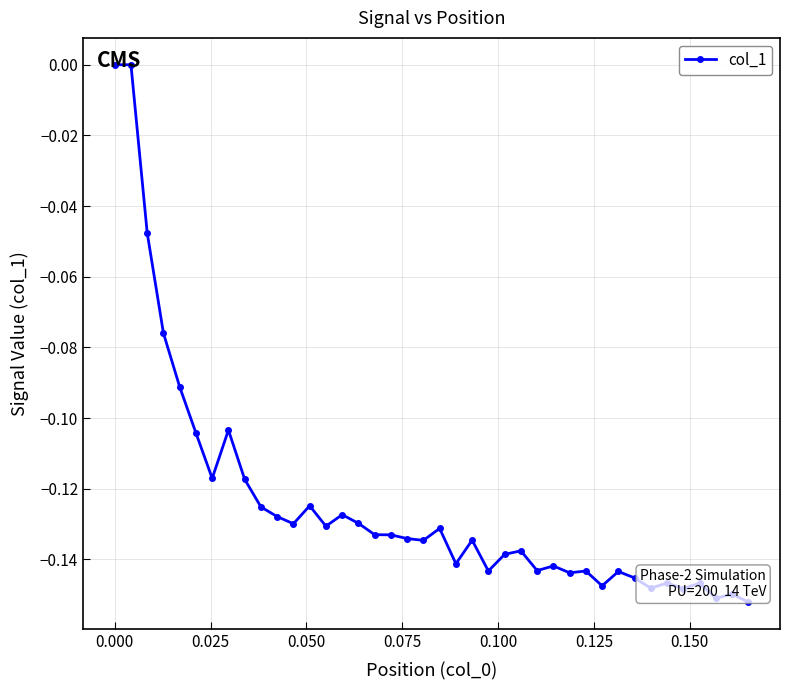

True or false: there are more than 1 points higher than both neighbors.

True